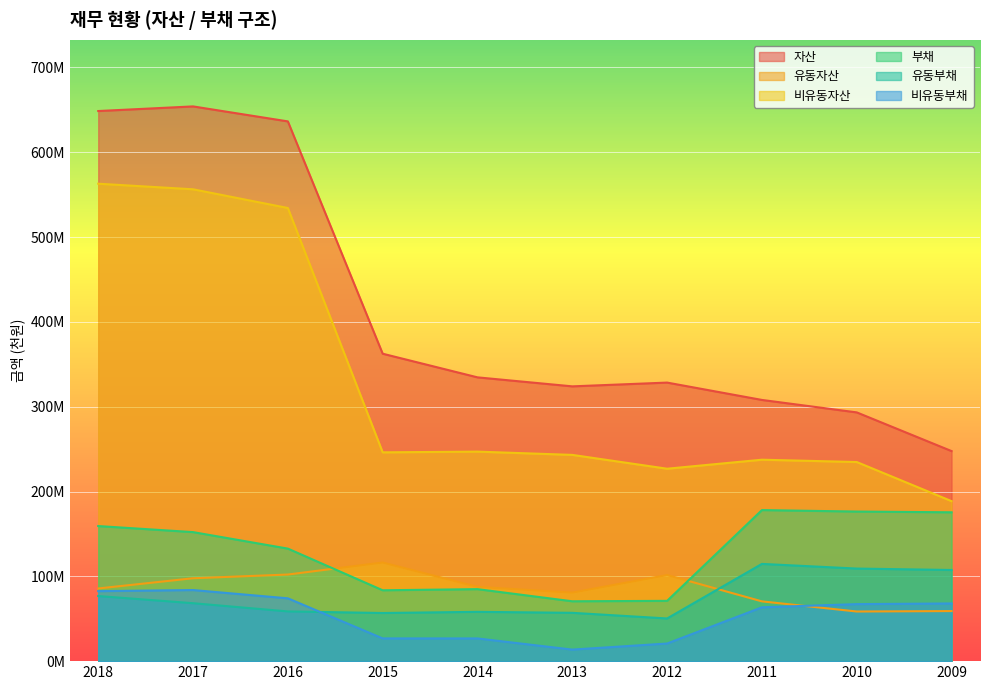

How many data points in 유동자산 are above 87571516?

4